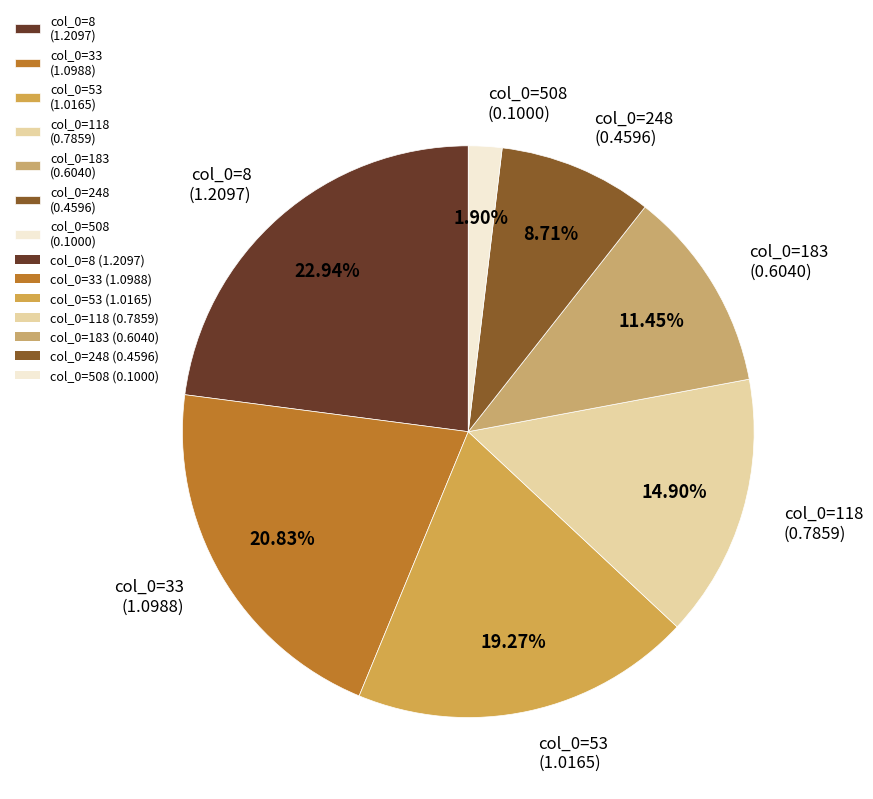

Is there any slice that represents more than half of the pie?

No